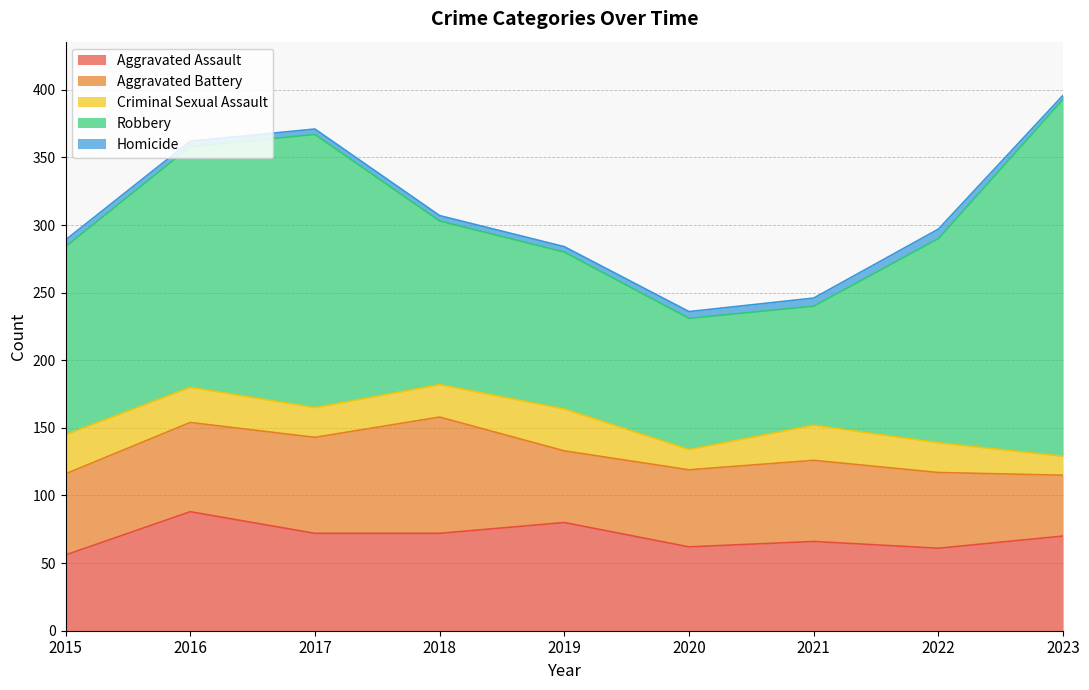

What is the difference between the maximum and minimum values in the Aggravated Battery series?

41